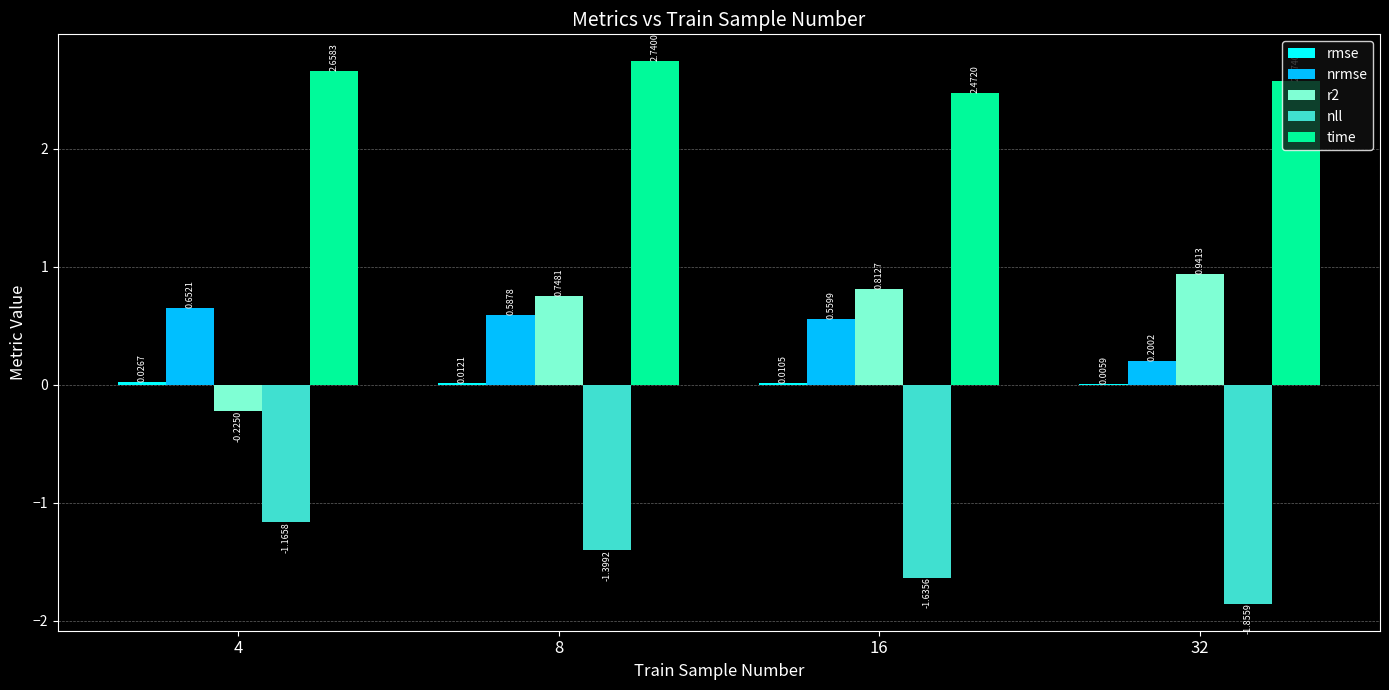

What is the sum of the nll values at 32 and 8?

-3.3